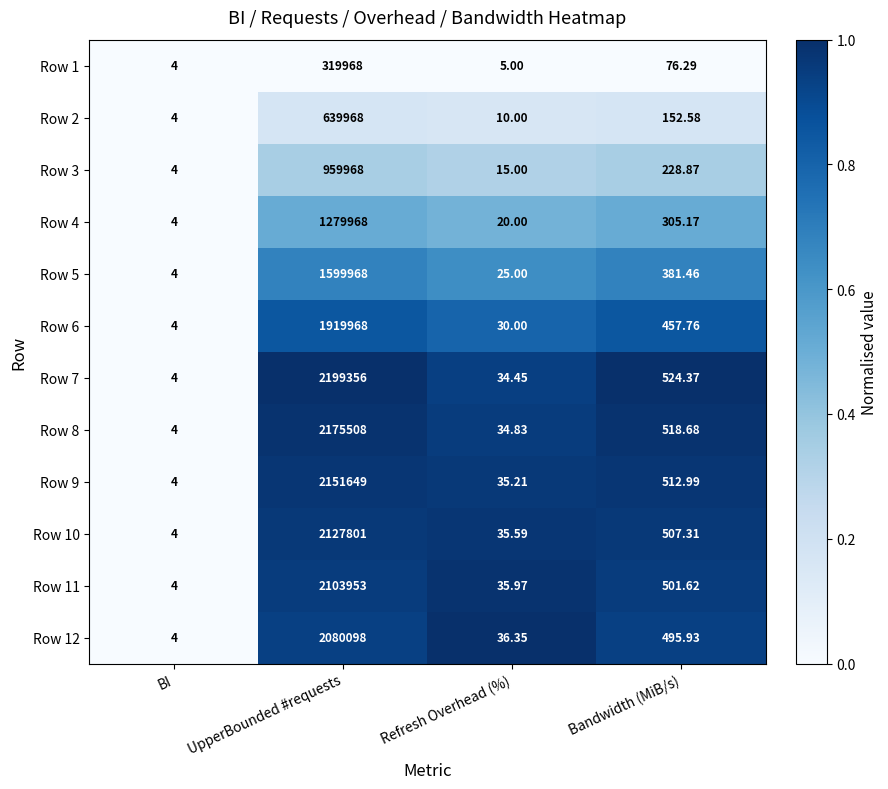

Where is Row 2 nearest to the value 319986?

Bandwidth (MiB/s)